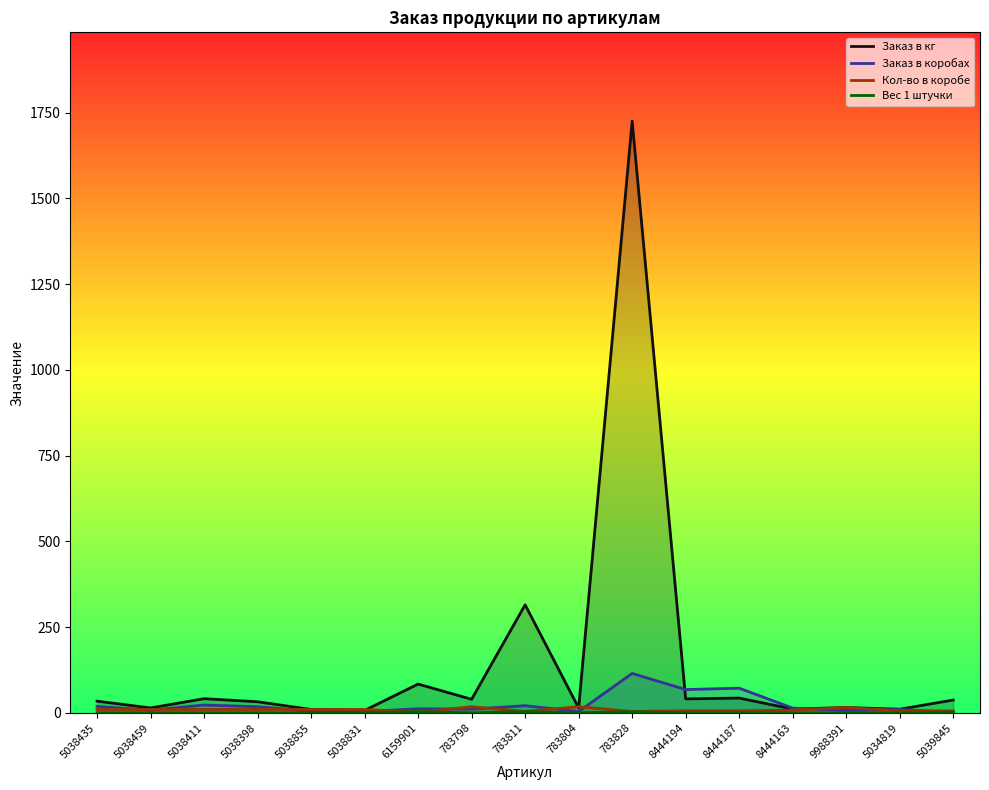

How many lines are shown in the chart?

4